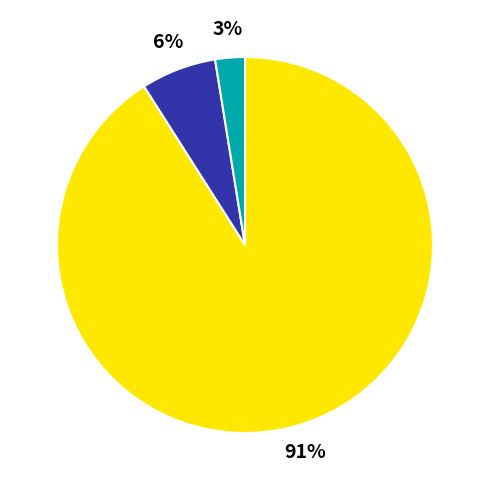

How many slices are in this pie chart?

3